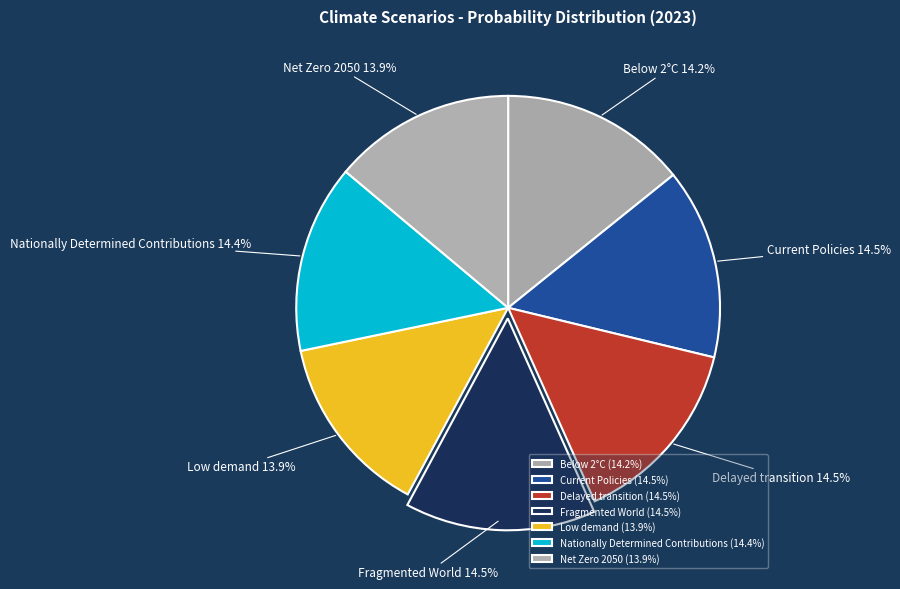

What portion of the pie excludes Net Zero 2050?

86.1%